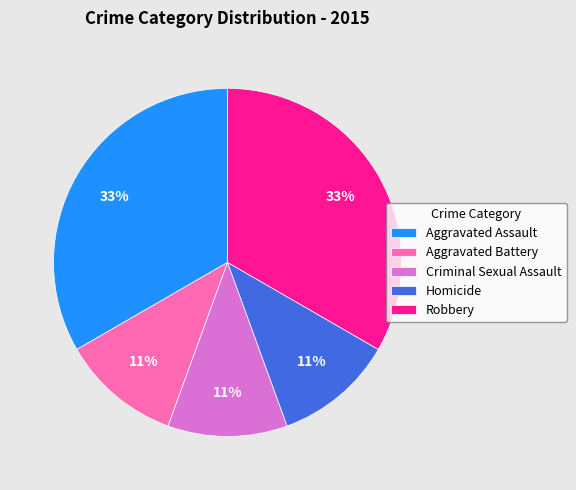

To the nearest percent, what is the combined percentage of Aggravated Battery and Criminal Sexual Assault?

22%